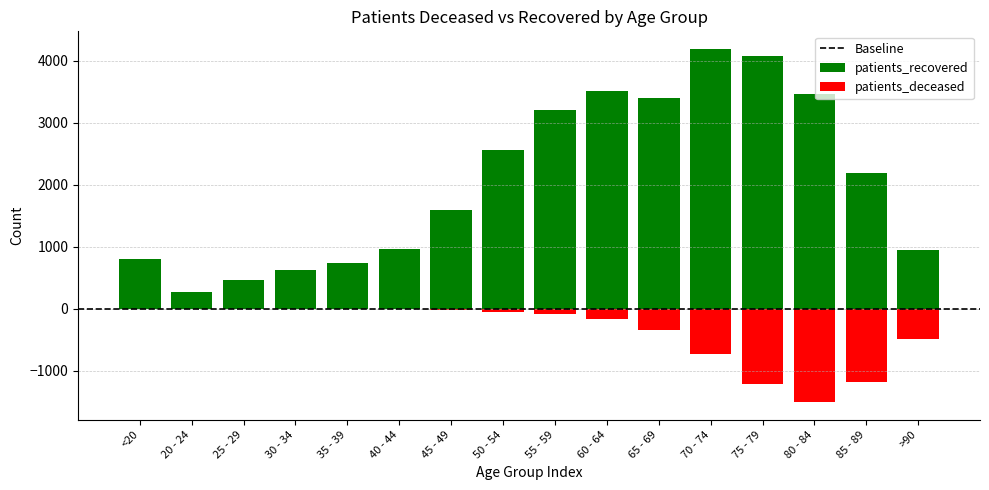

Is it true that patients_recovered equals 5080 at 65 - 69?

False